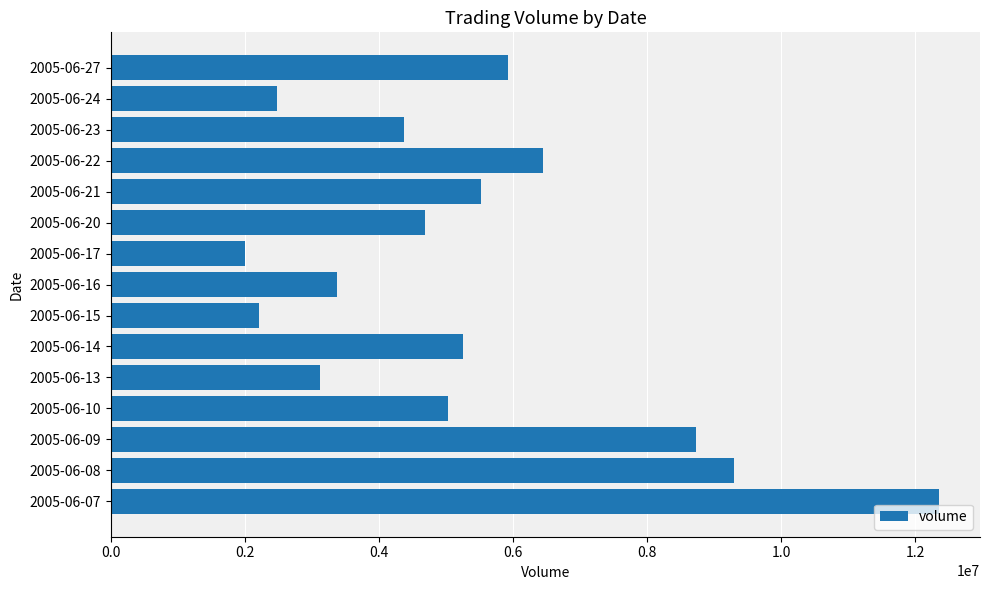

Reading top to bottom, list all the values displayed in this chart.

2005-06-27=5929557	2005-06-24=2482544	2005-06-23=4380716	2005-06-22=6448152	2005-06-21=5526708	2005-06-20=4682434	2005-06-17=1999847	2005-06-16=3371371	2005-06-15=2207589	2005-06-14=5253660	2005-06-13=3128654	2005-06-10=5032443	2005-06-09=8734496	2005-06-08=9304043	2005-06-07=12350126